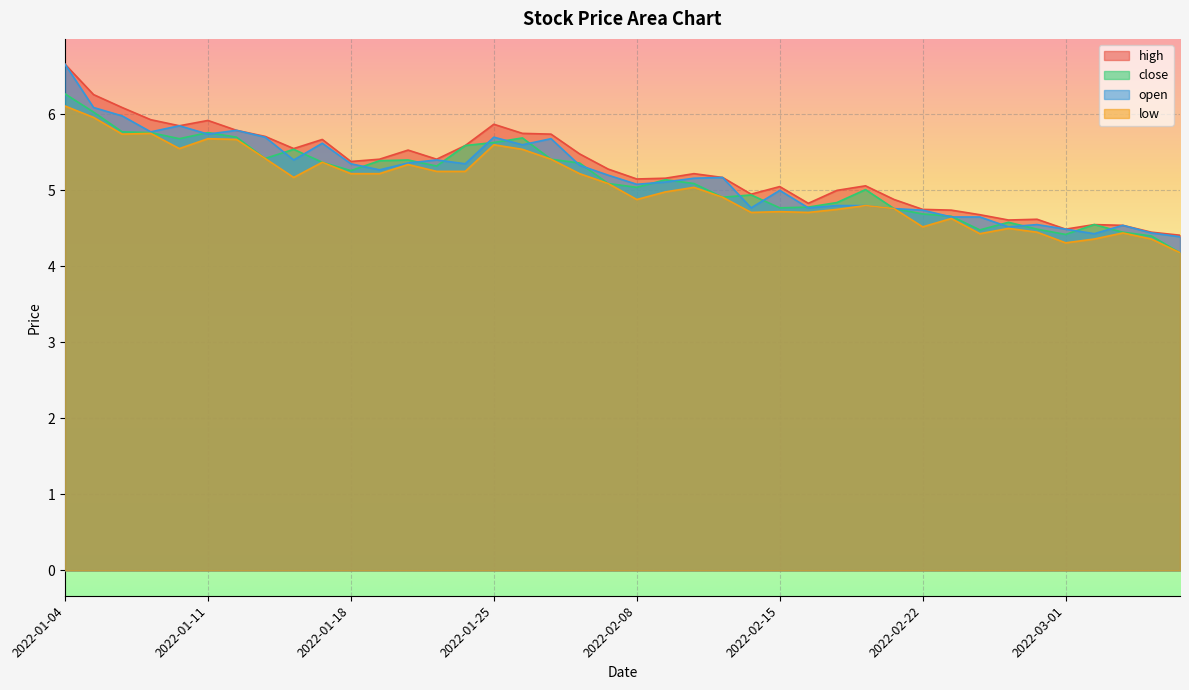

At how many categories does at least one series exceed 4?

40